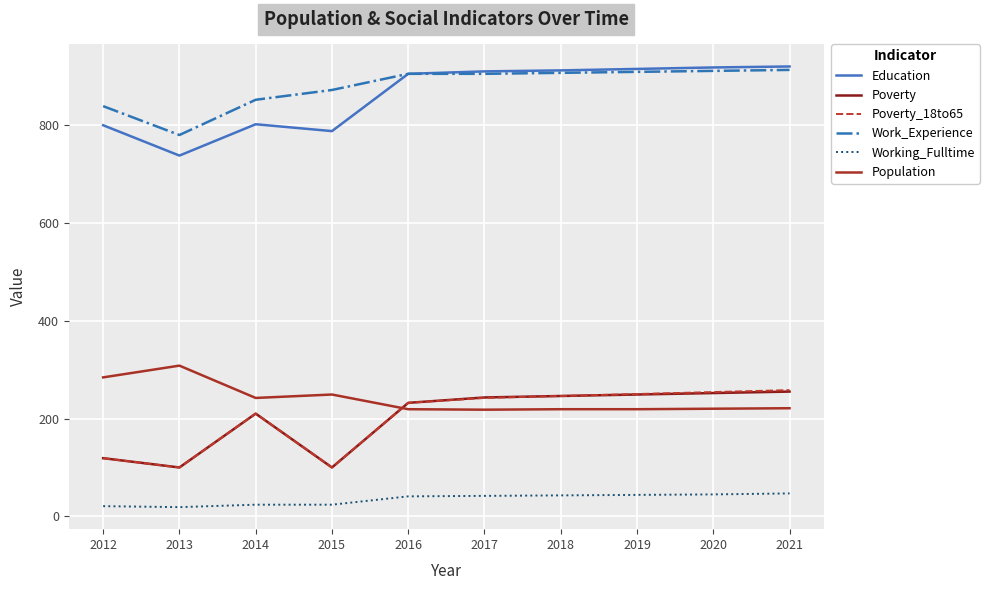

What is the average value of the Poverty_18to65 series?

201